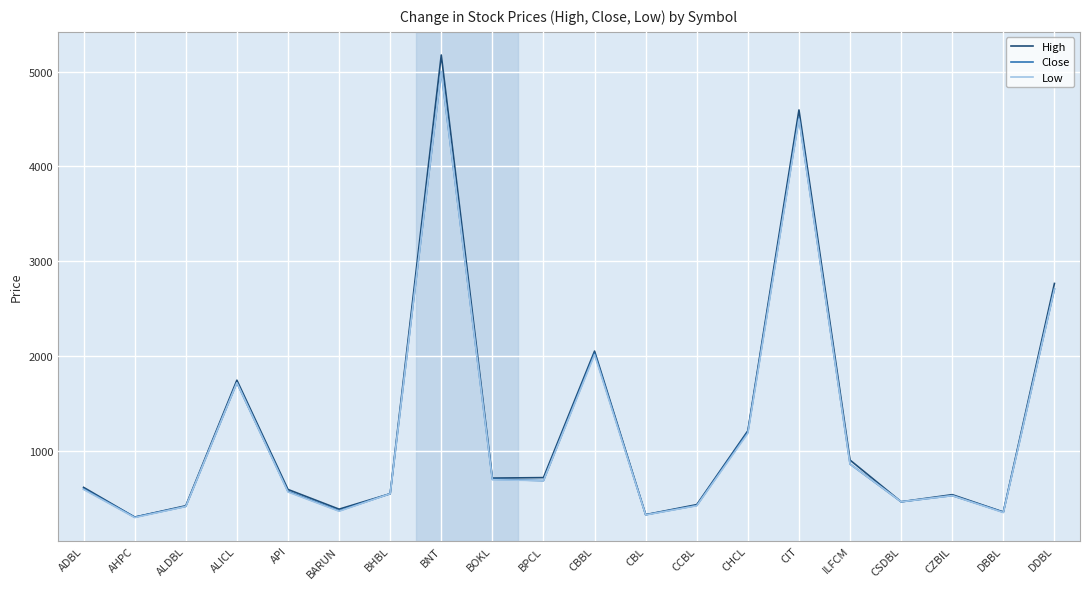

Where is Low nearest to the value 2646?

DDBL